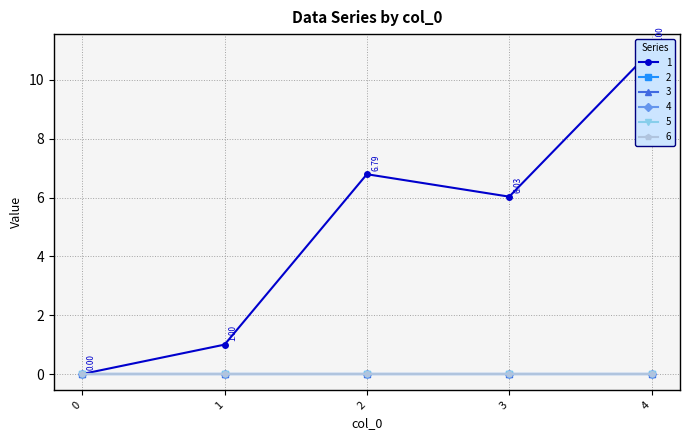

Reading left to right, transcribe all the data shown in this chart.

1: 0=0.0	1=1.0	2=6.8	3=6.0	4=11.0
2: 0=0.0	1=0.0	2=0.0	3=0.0	4=0.0
3: 0=0.0	1=0.0	2=0.0	3=0.0	4=0.0
4: 0=0.0	1=0.0	2=0.0	3=0.0	4=0.0
5: 0=0.0	1=0.0	2=0.0	3=0.0	4=0.0
6: 0=0.0	1=0.0	2=0.0	3=0.0	4=0.0